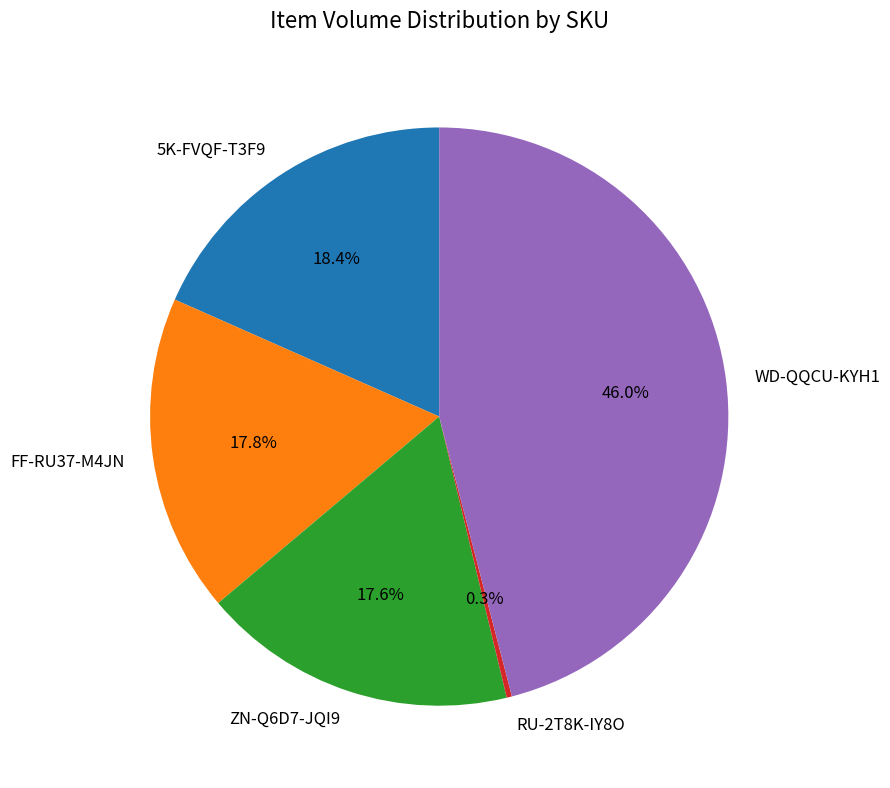

To the nearest percent, what is the combined percentage of ZN-Q6D7-JQI9 and WD-QQCU-KYH1?

64%